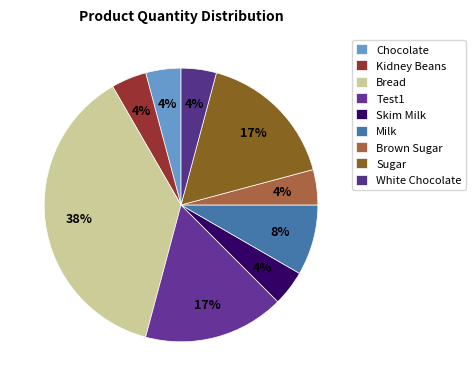

How many slices are in this pie chart?

9